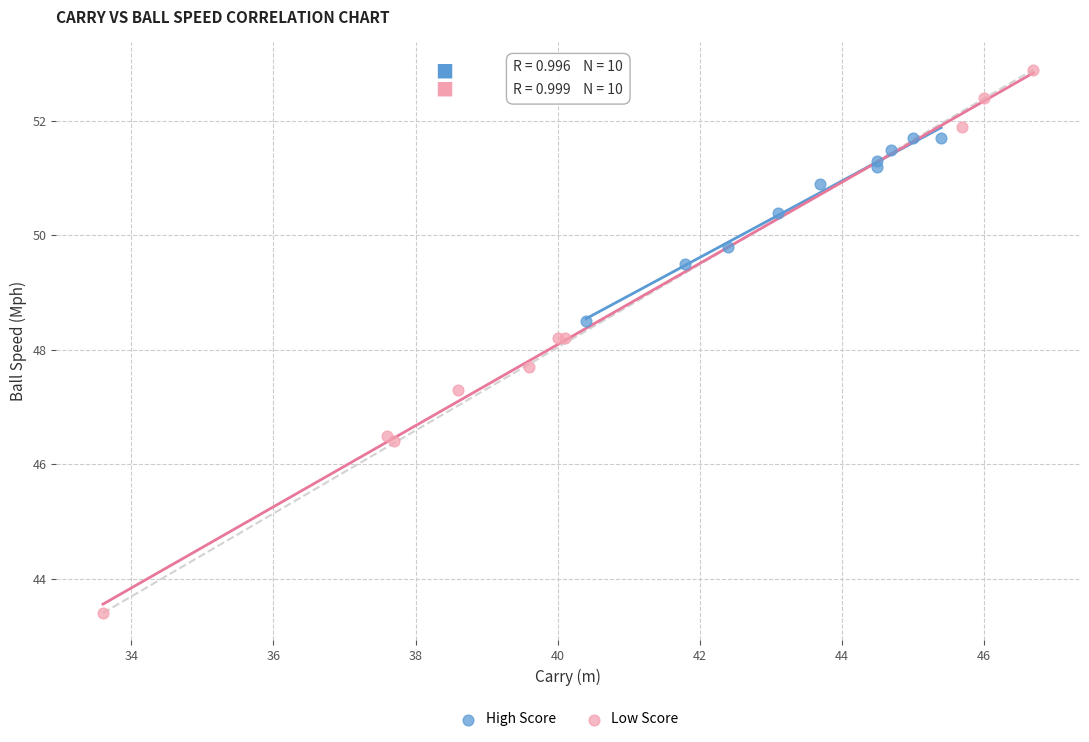

Which series contains the lowest Y value?

Low Score